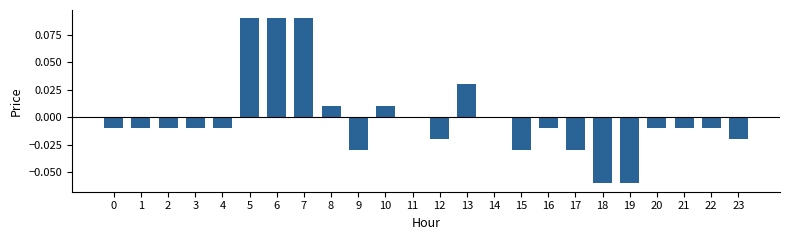

Are the bars horizontal?

No